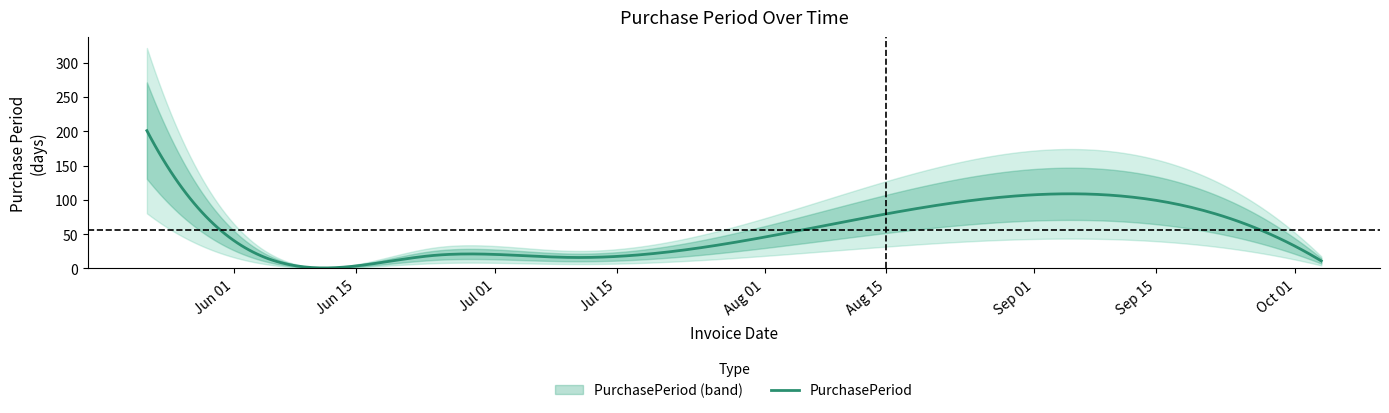

How many distinct data groups are displayed?

1